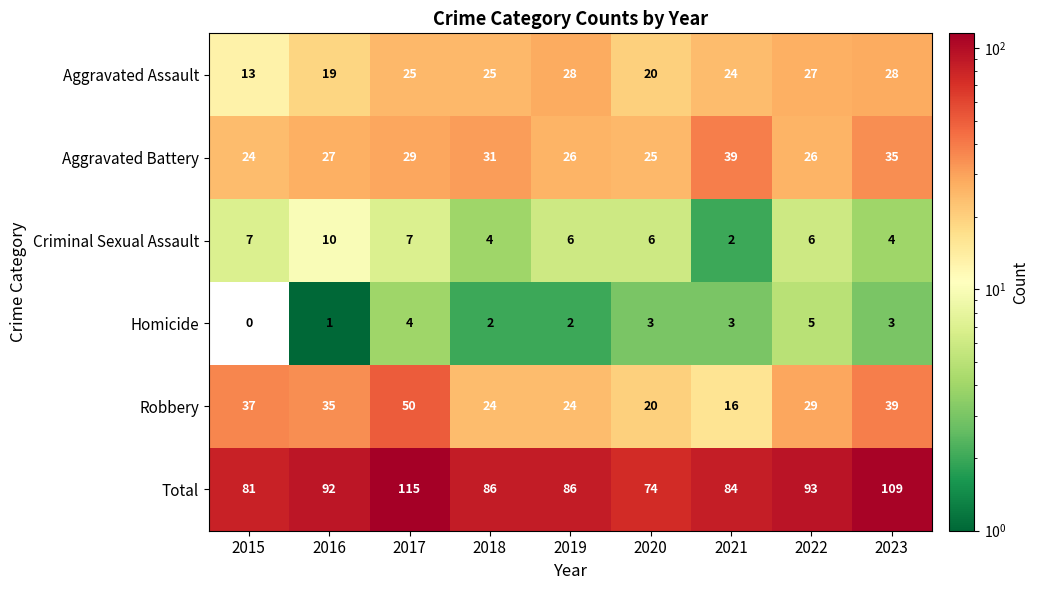

What is the average value of the Homicide series?

3